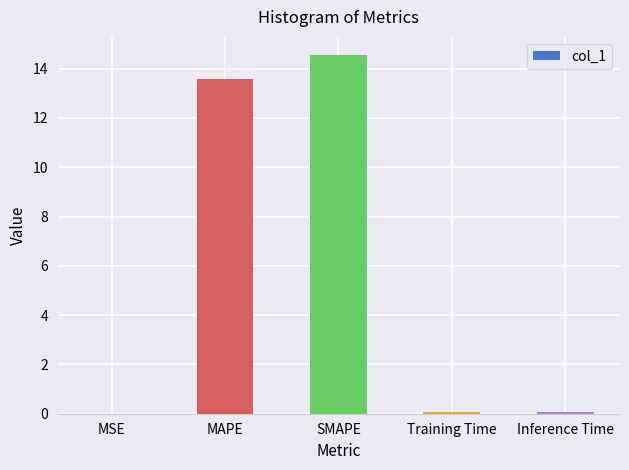

What is the change in value from MAPE to SMAPE?

+1.0